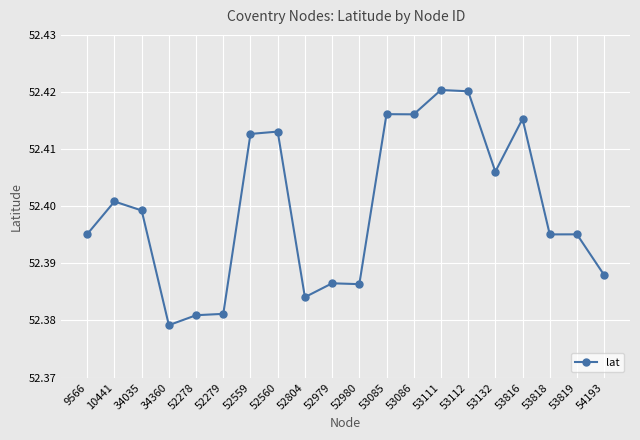

True or false: the data shows 14.2 at 53816.

False